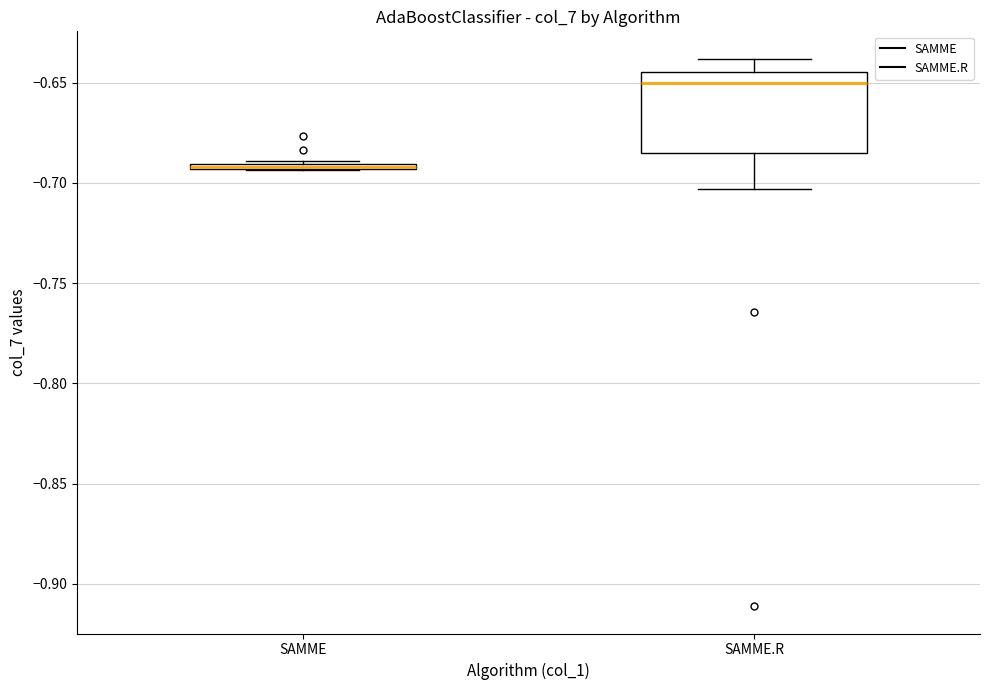

Comparing the boxes themselves (not the whiskers), which one is the tallest?

SAMME.R